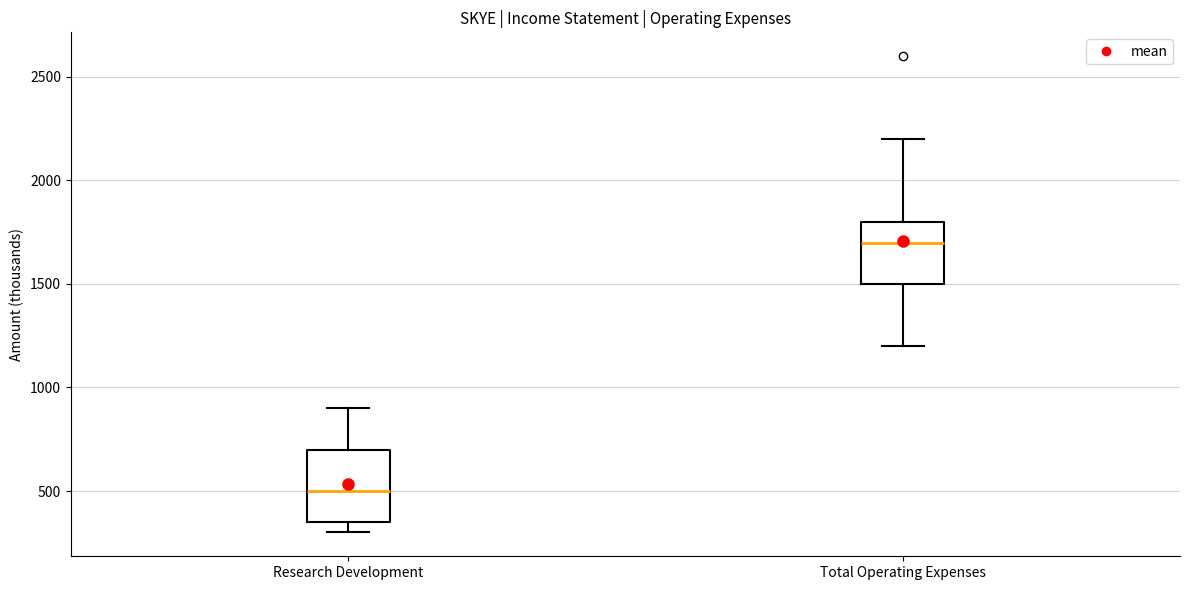

Reading left to right, read every box against the y-axis: the position of its median line, the range the box covers, and the ends of its whiskers. The values are not printed on the chart, so give them approximately, as read against the axis.

Research Development: median 500, box 350 to 700, whiskers 300 to 900
Total Operating Expenses: median 1700, box 1500 to 1800, whiskers 1200 to 2200